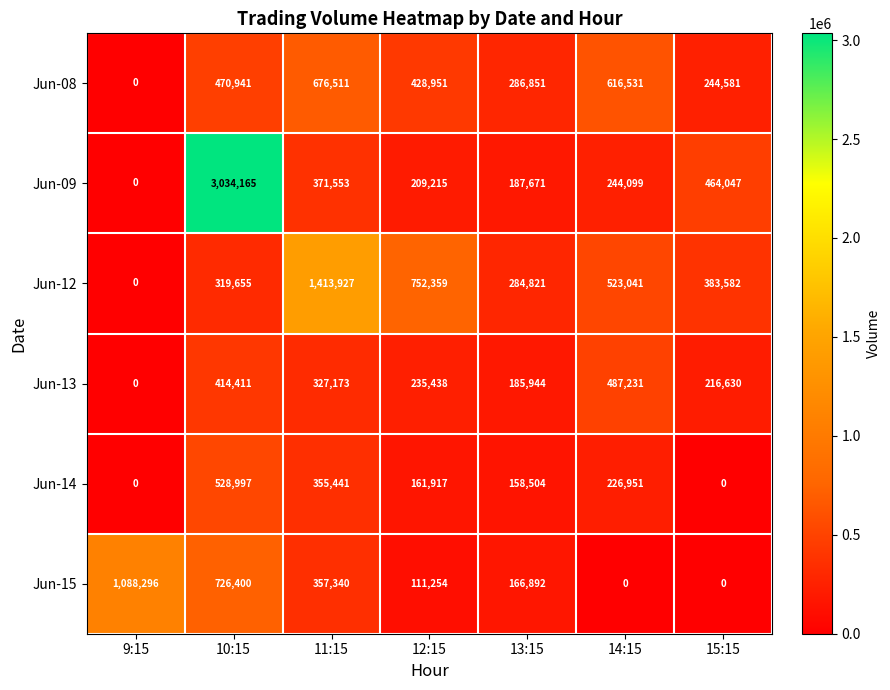

List the series in order of their peak value, highest first.

Jun-09, Jun-12, Jun-15, Jun-08, Jun-14, Jun-13